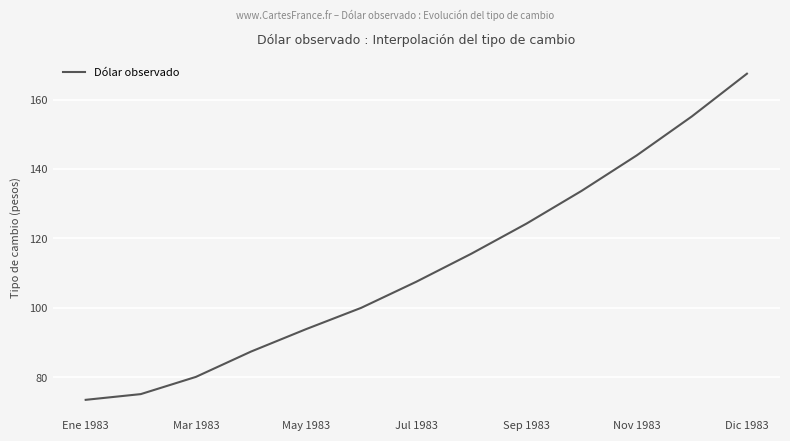

What is the greatest value displayed?

167.4